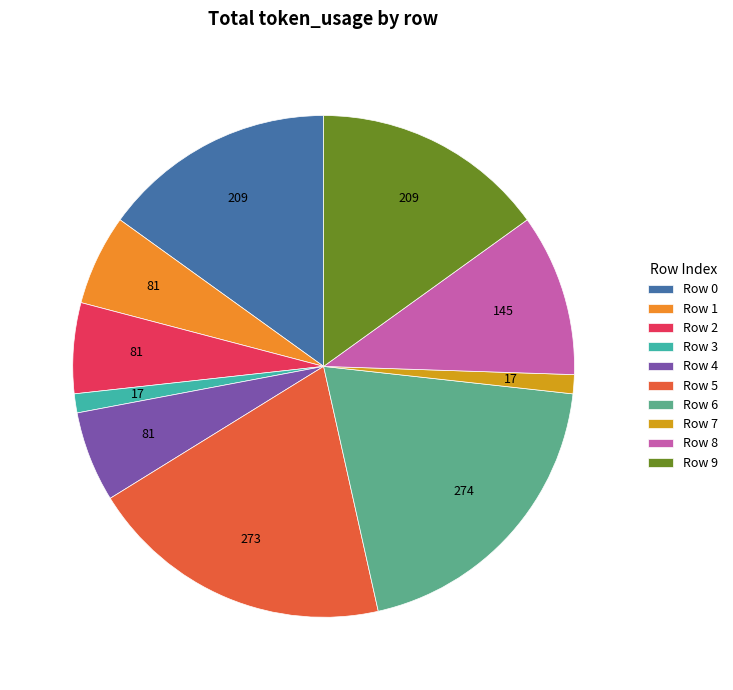

How many slices are in this pie chart?

10